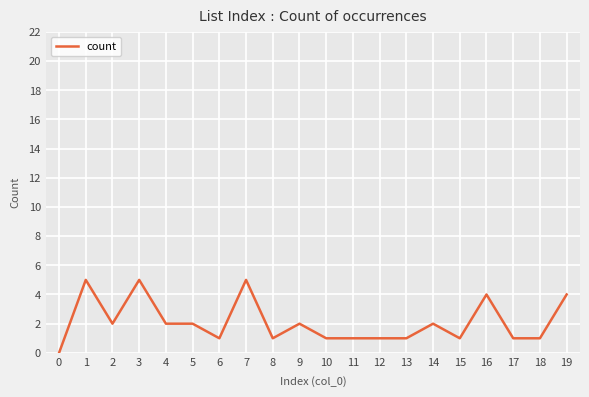

The value at 17 is 1. True or false?

True